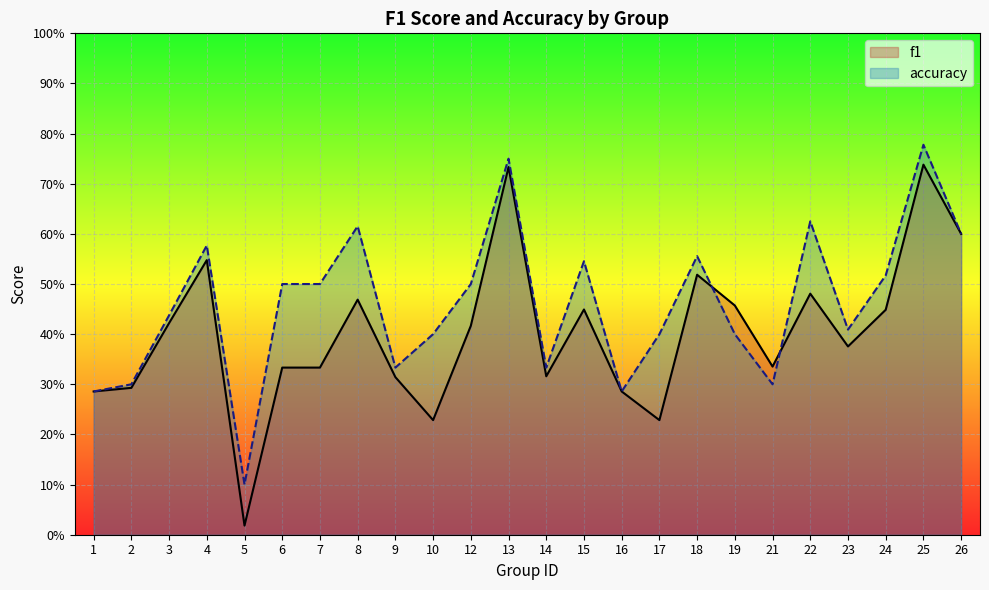

How many lines are shown in the chart?

2